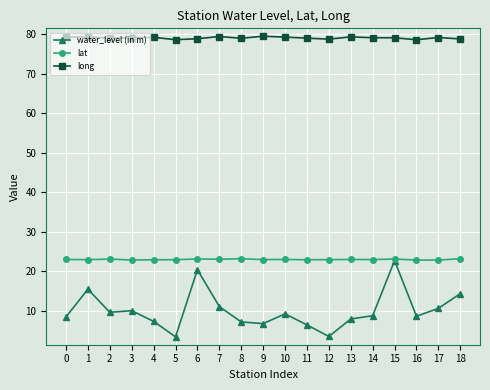

What is the difference between the highest and lowest values at 2?

69.4